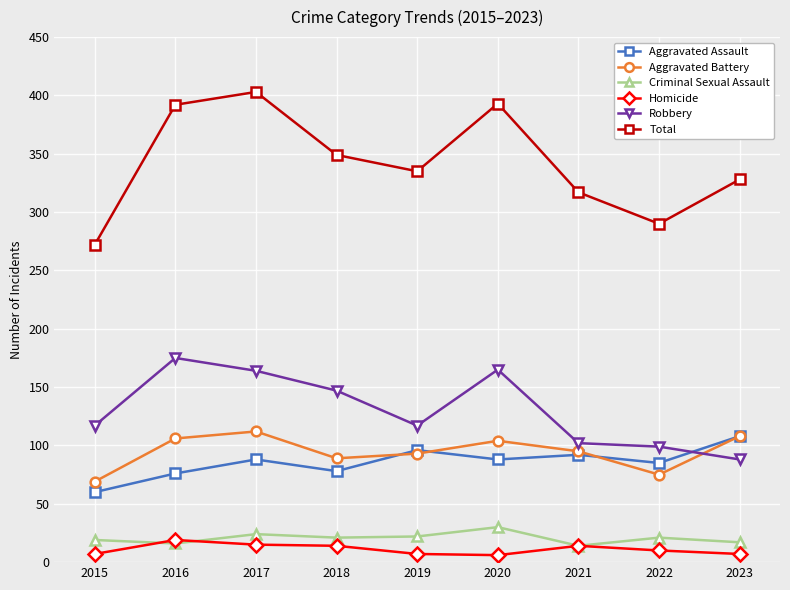

Which series has the largest total across all categories?

Total